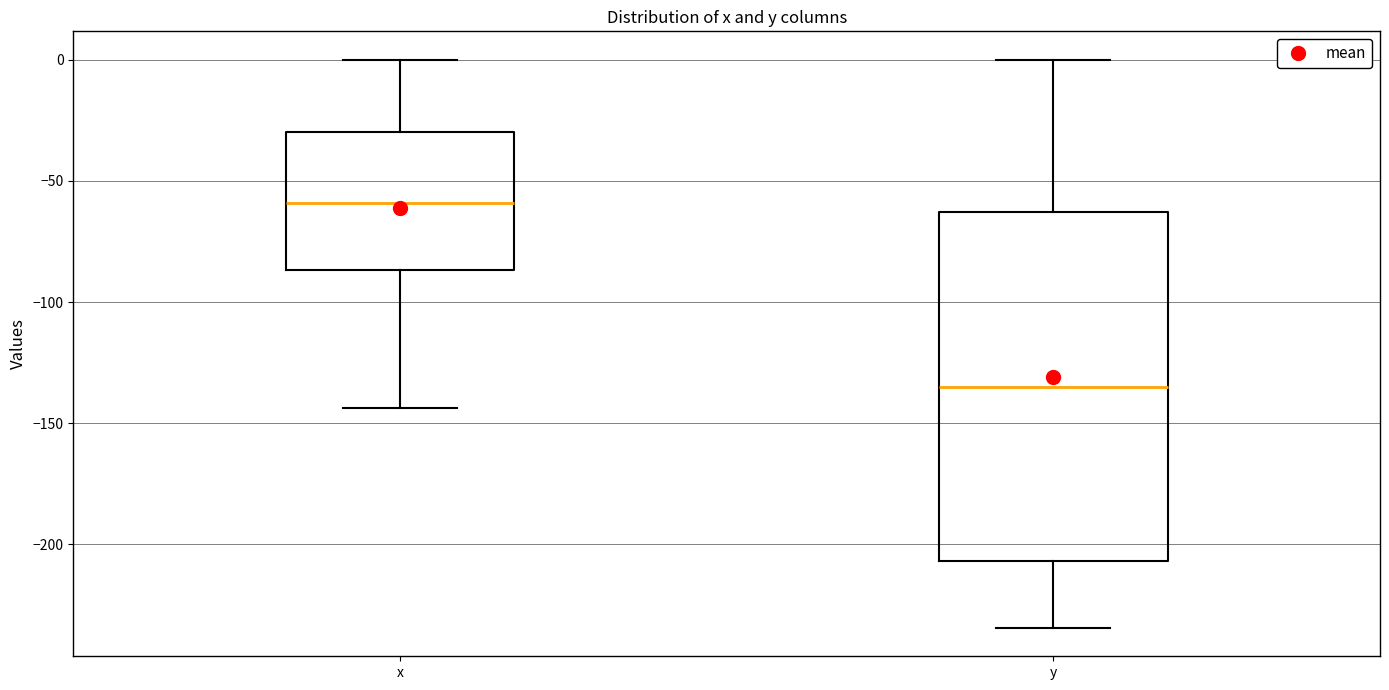

Comparing the boxes themselves (not the whiskers), which one is the tallest?

y